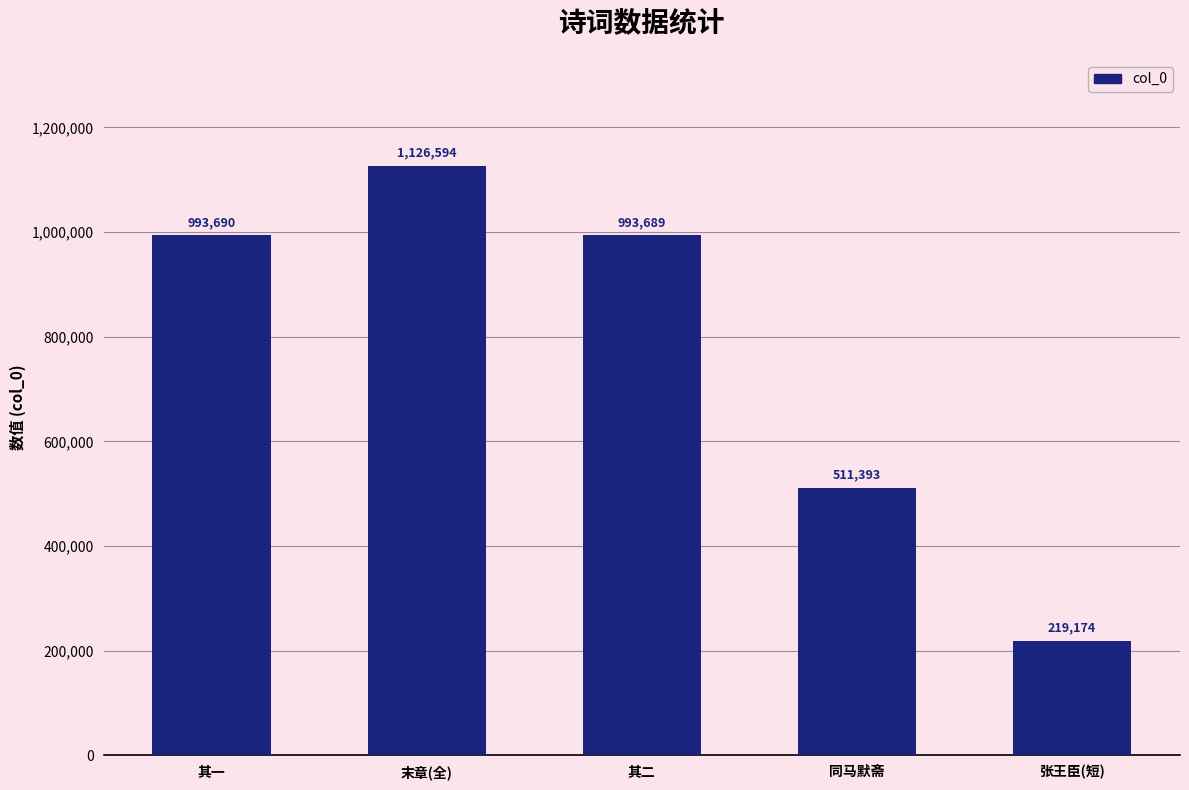

Which has a higher value, 同马默斋 or 其一?

其一